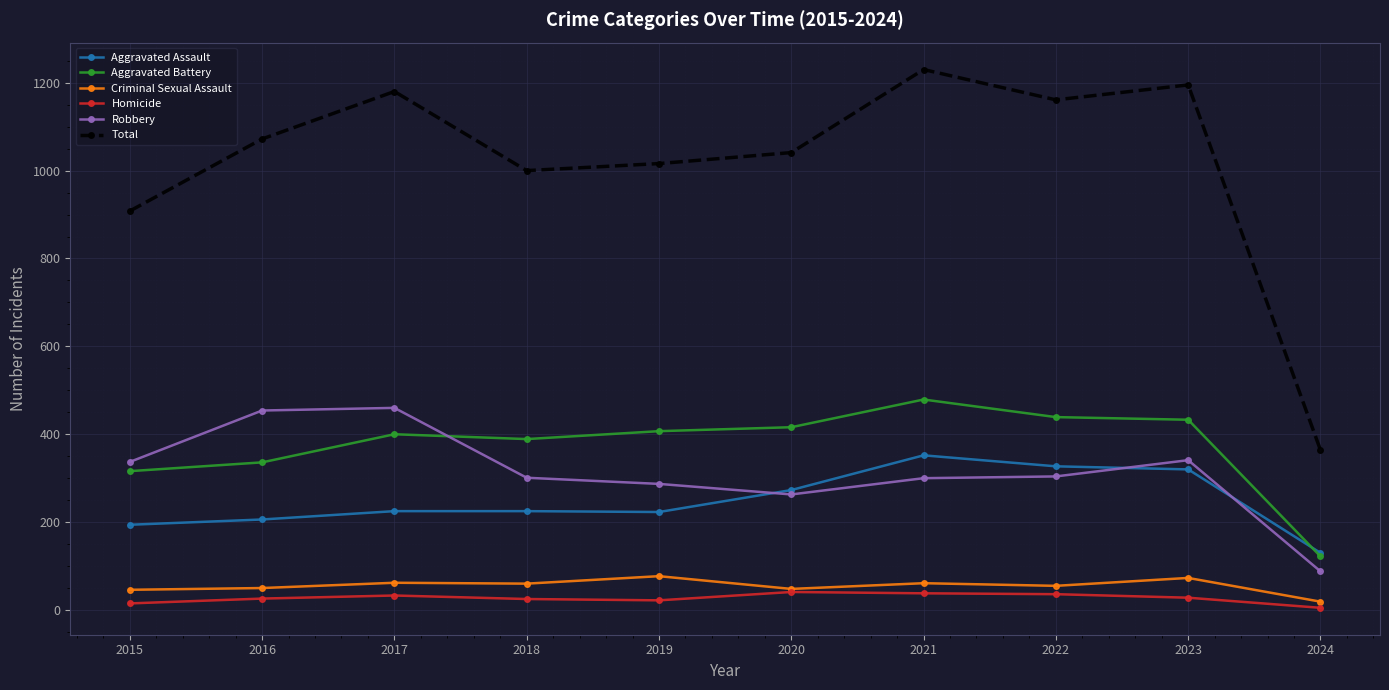

Which series changed the most between 2018 and 2023?

Total